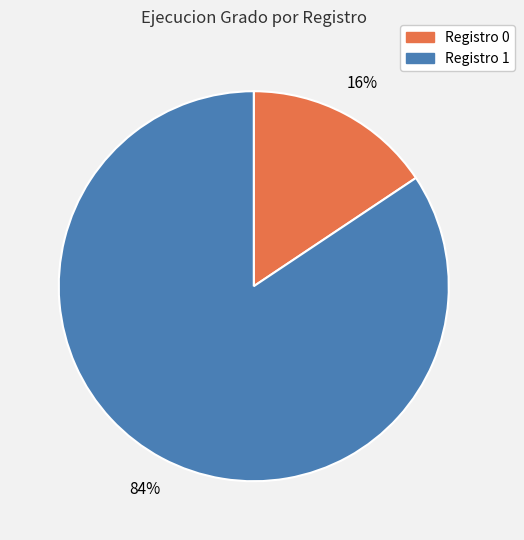

Does any single category account for the majority?

Yes